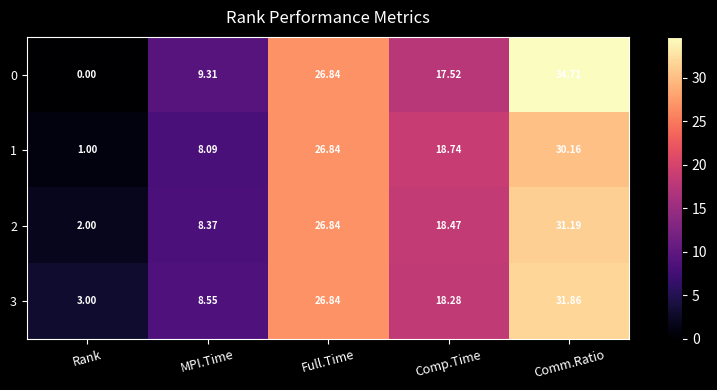

How many values in the 0 series are below 17?

2